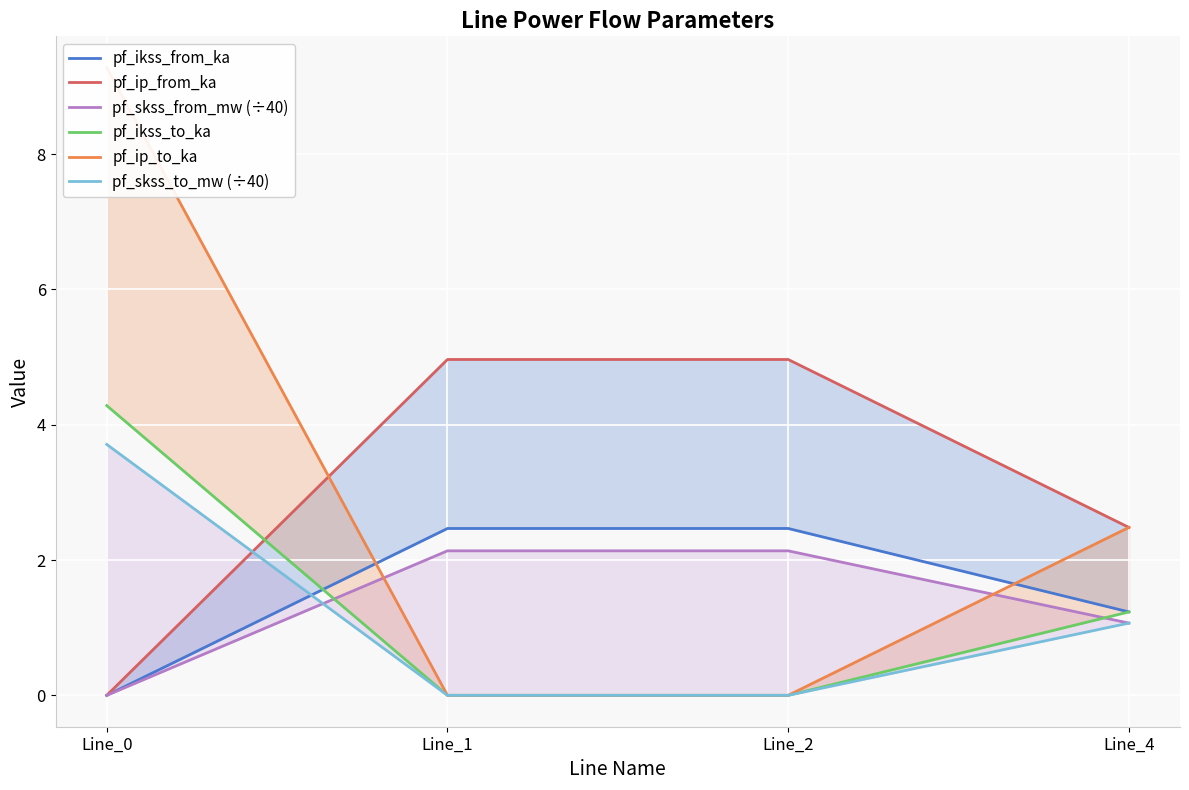

Which series has the widest spread of values?

pf_ip_to_ka